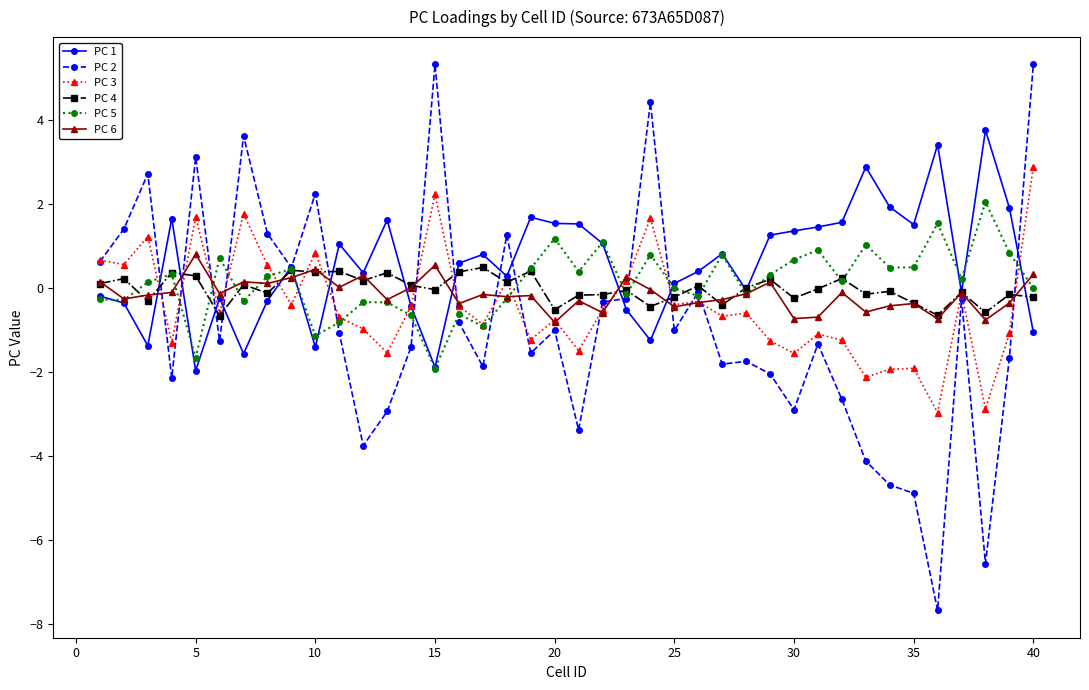

How many data points does each series have?

40